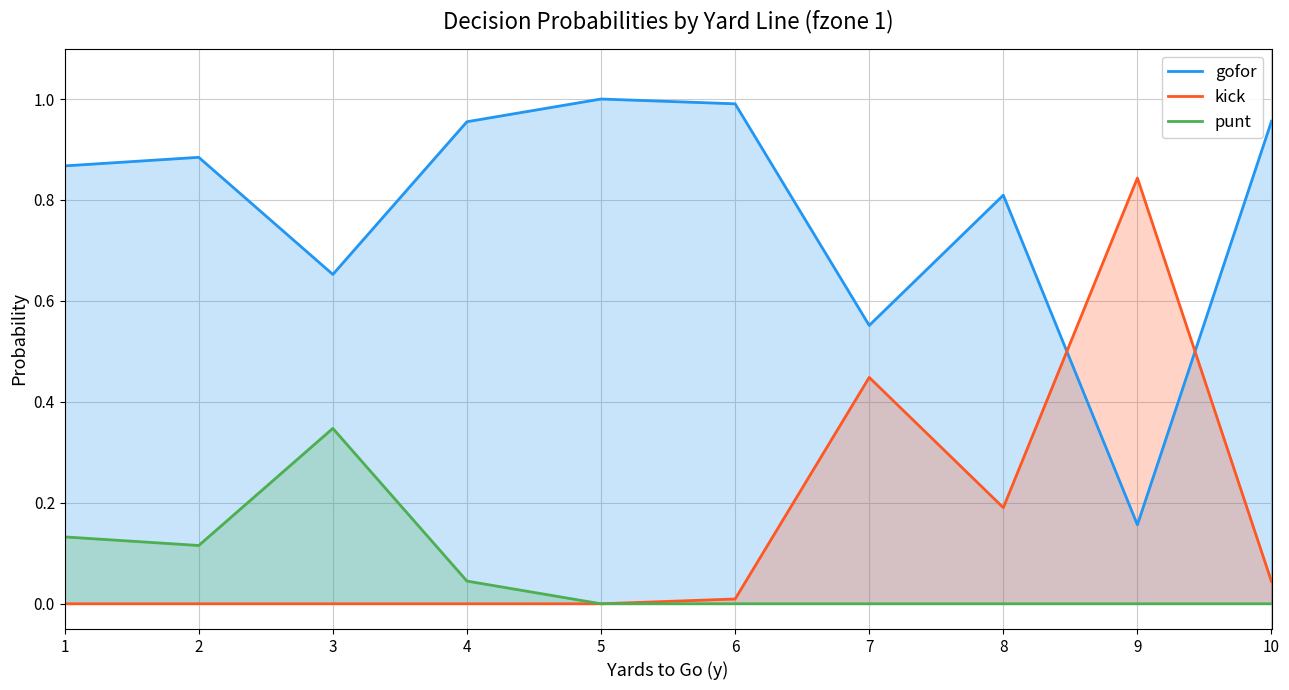

True or false: punt and gofor cross at least once.

False